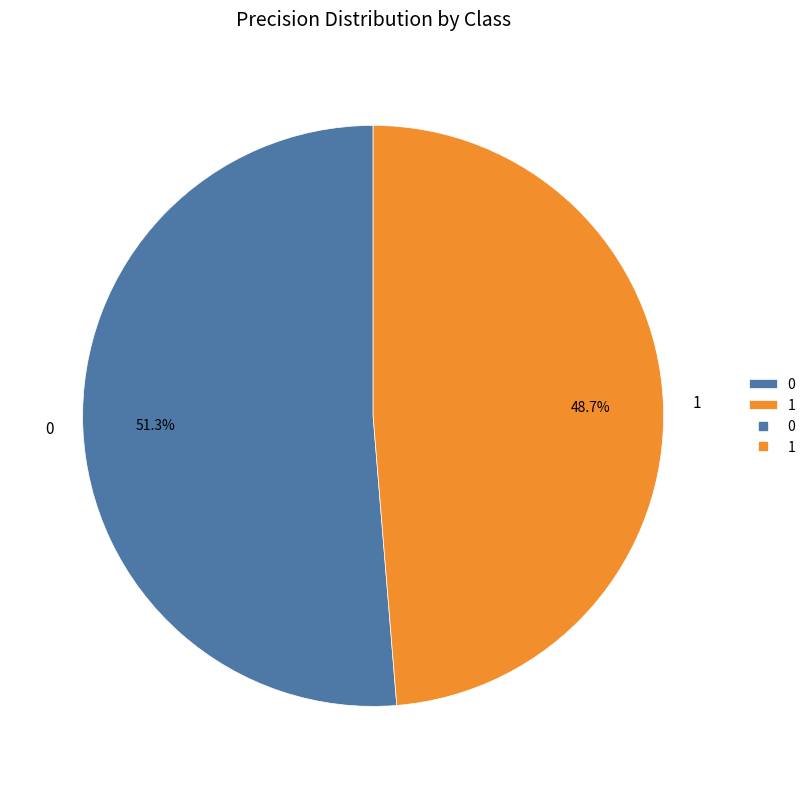

Is 0 the majority of the pie?

Yes